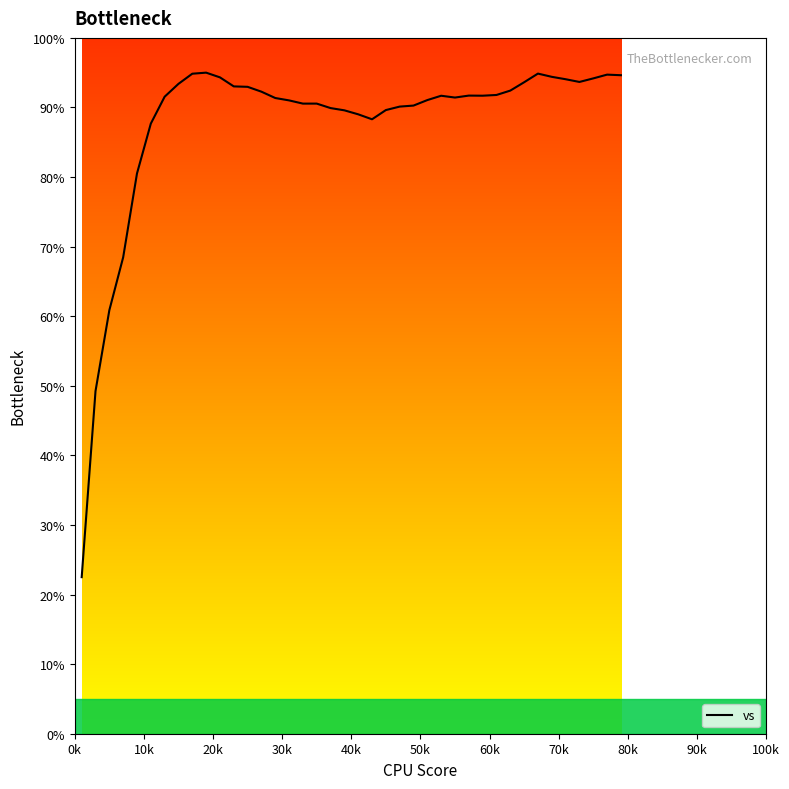

How many lines are shown in the chart?

1